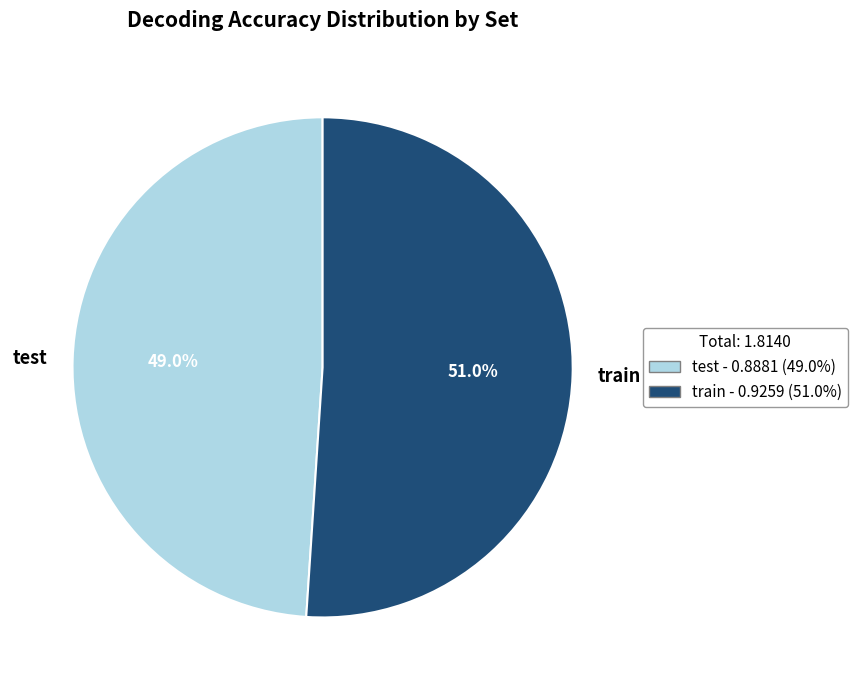

How much of the chart is everything except train?

49.0%